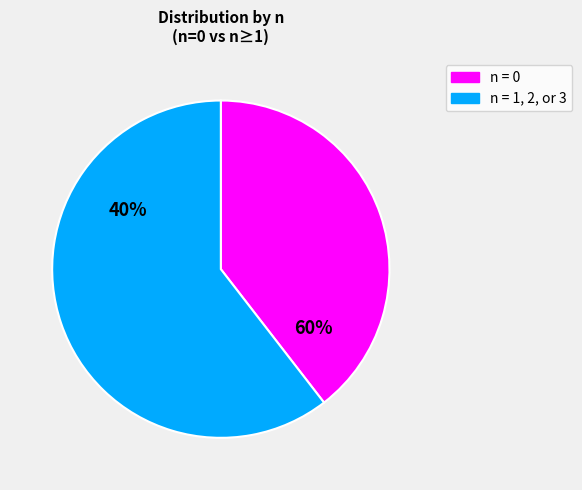

How many slices are in this pie chart?

2